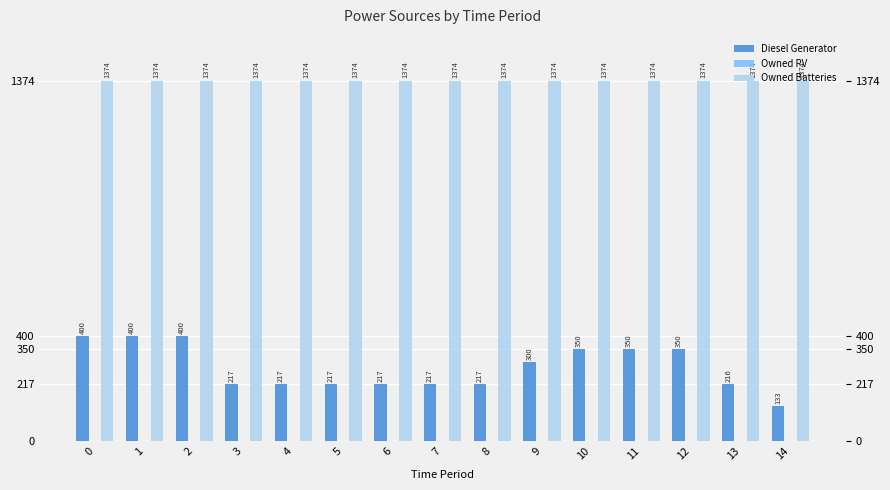

At how many categories does at least one series exceed 1334?

15